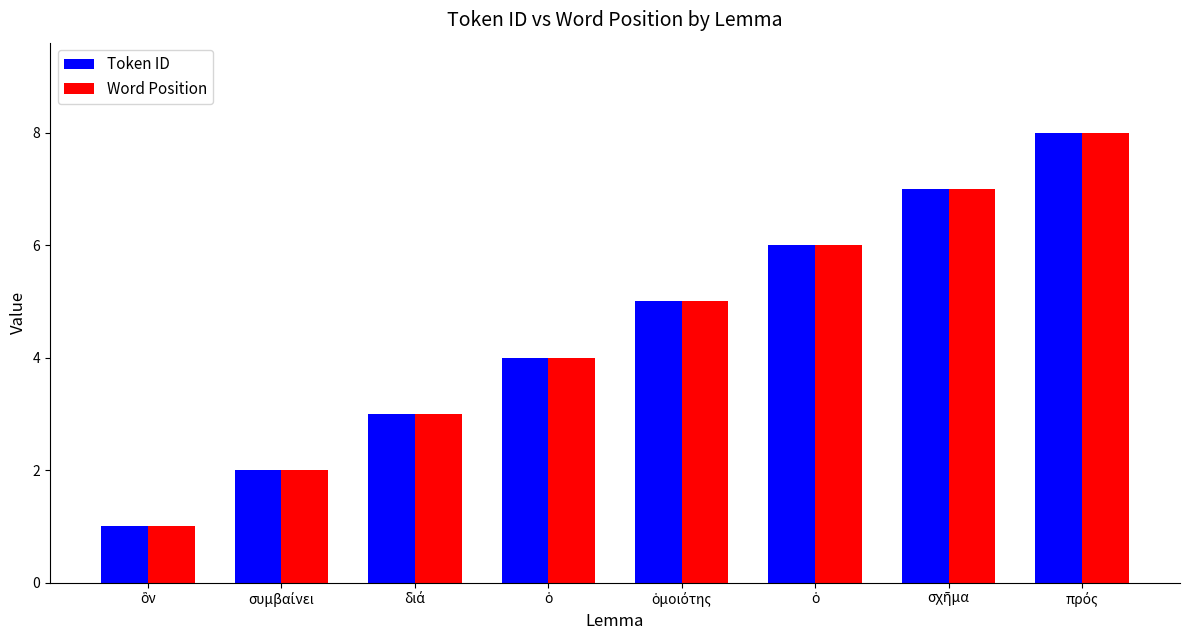

Which label corresponds to the largest value in the chart?

πρός